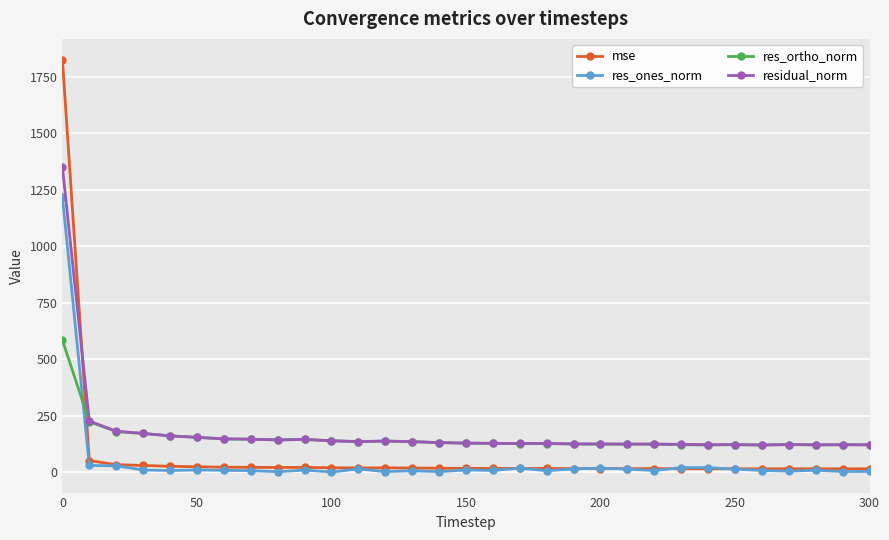

What is the value of the res_ones_norm point at the 17th from the left?

7.4